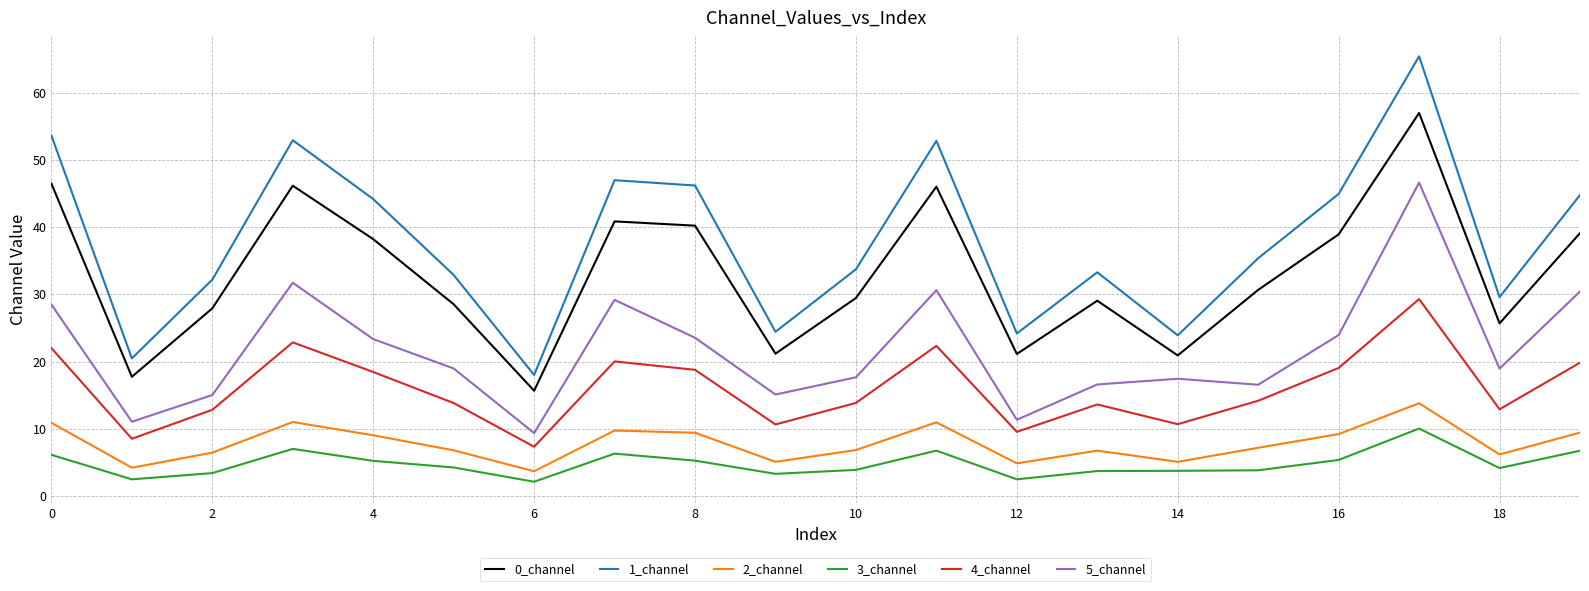

True or false: 5_channel and 1_channel cross at least once.

False